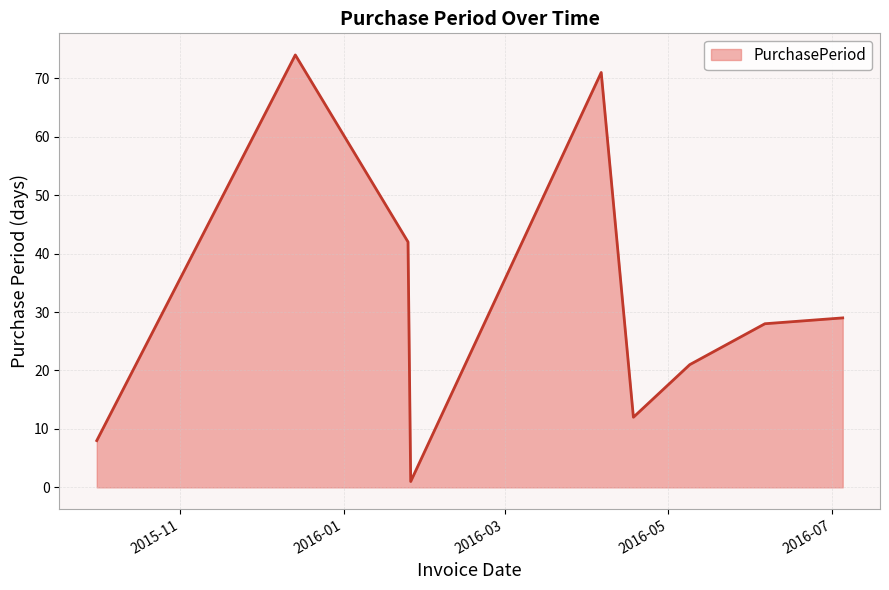

What is the greatest value displayed?

74